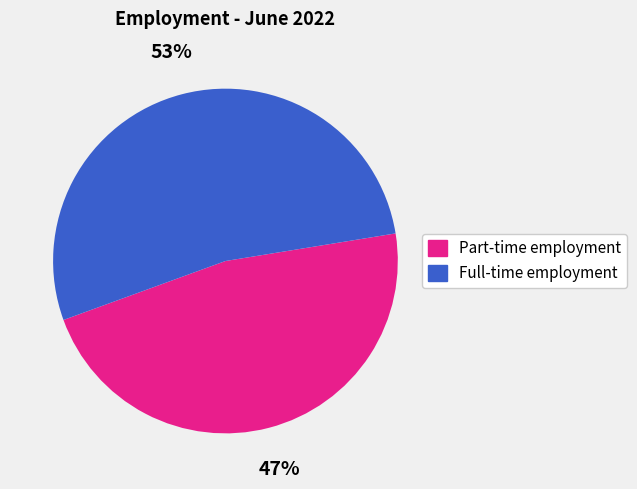

True or false: Full-time employment accounts for 53% of the total.

True